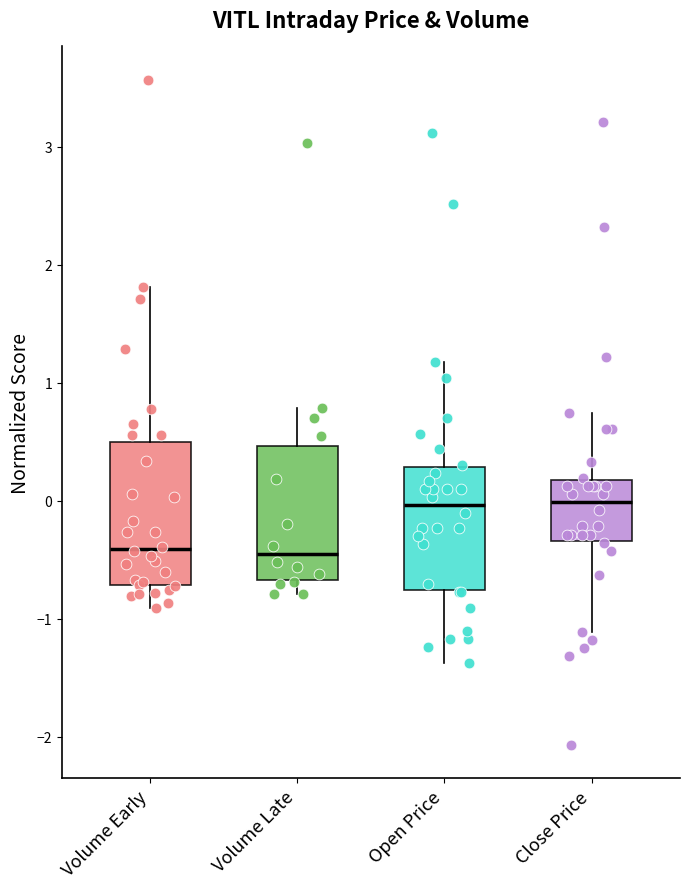

Reading left to right, read every box against the y-axis: the position of its median line, the range the box covers, and the ends of its whiskers. The values are not printed on the chart, so give them approximately, as read against the axis.

Volume Early: median -0.4, box -0.7 to 0.5, whiskers -0.9 to 1.8
Volume Late: median -0.5, box -0.7 to 0.5, whiskers -0.8 to 0.8
Open Price: median 0.0, box -0.8 to 0.3, whiskers -1.4 to 1.2
Close Price: median 0.0, box -0.3 to 0.2, whiskers -1.1 to 0.7